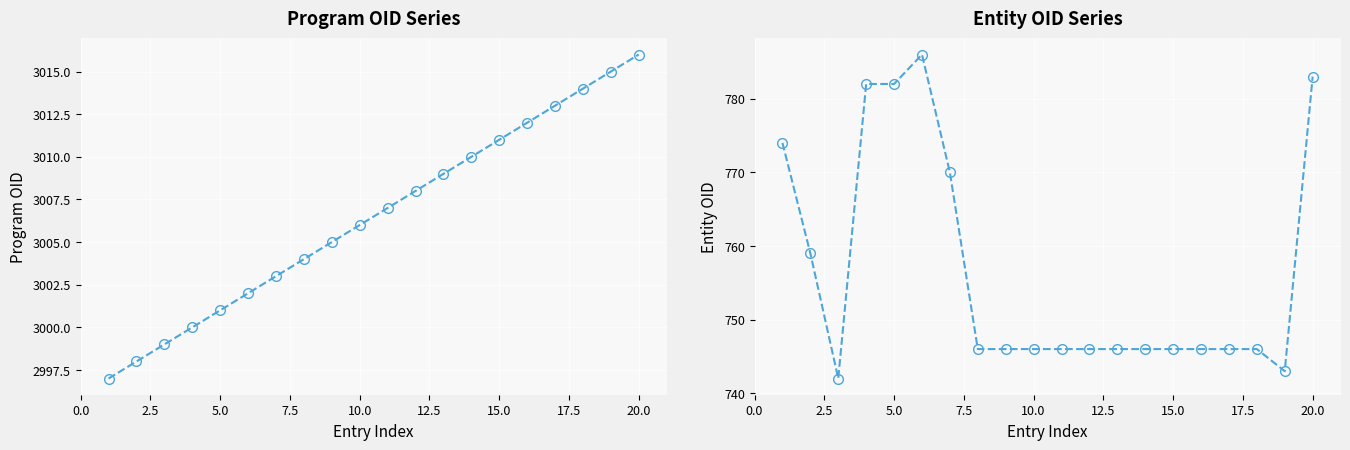

Reading left to right, what are all the values shown in this chart?

Program OID: 2997	2998	2999	3000	3001	3002	3003	3004	3005	3006	3007	3008	3009	3010	3011	3012	3013	3014	3015	3016
Entity OID: 774	759	742	782	782	786	770	746	746	746	746	746	746	746	746	746	746	746	743	783